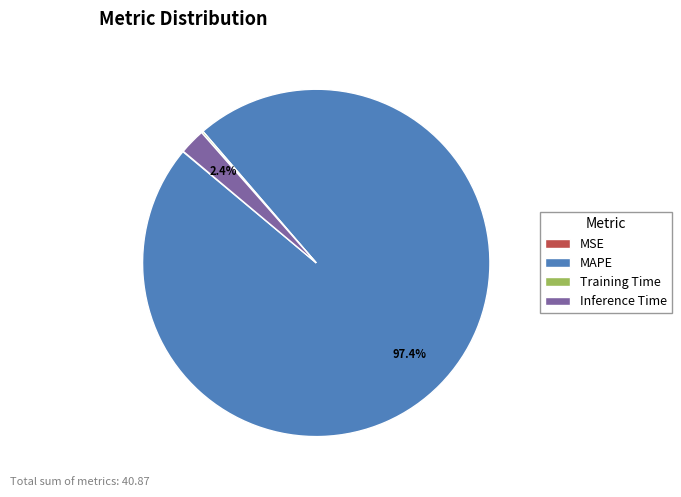

Is it true that Inference Time is 2% of the pie?

True